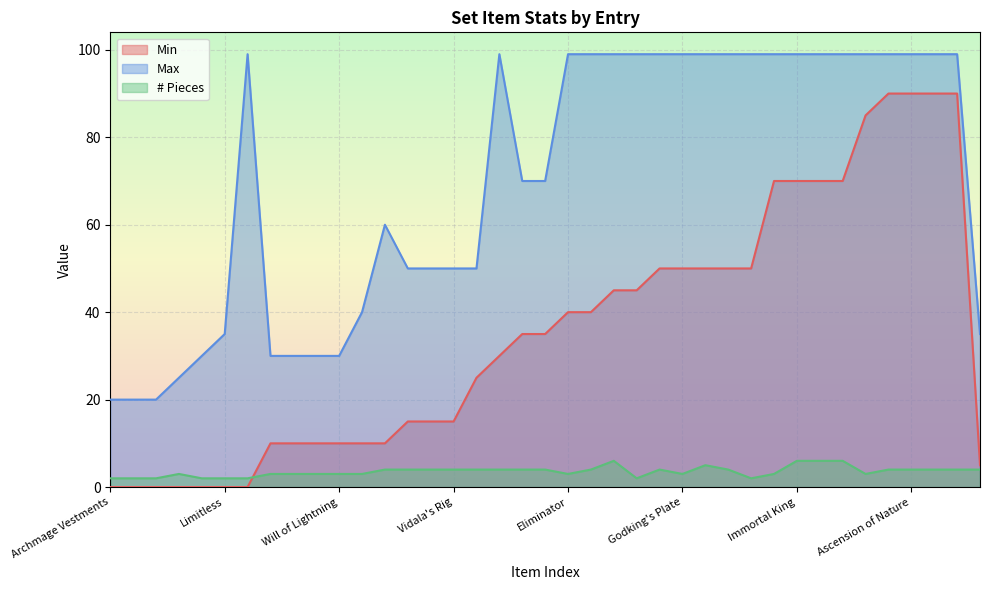

What is the average value of the Min series?

35